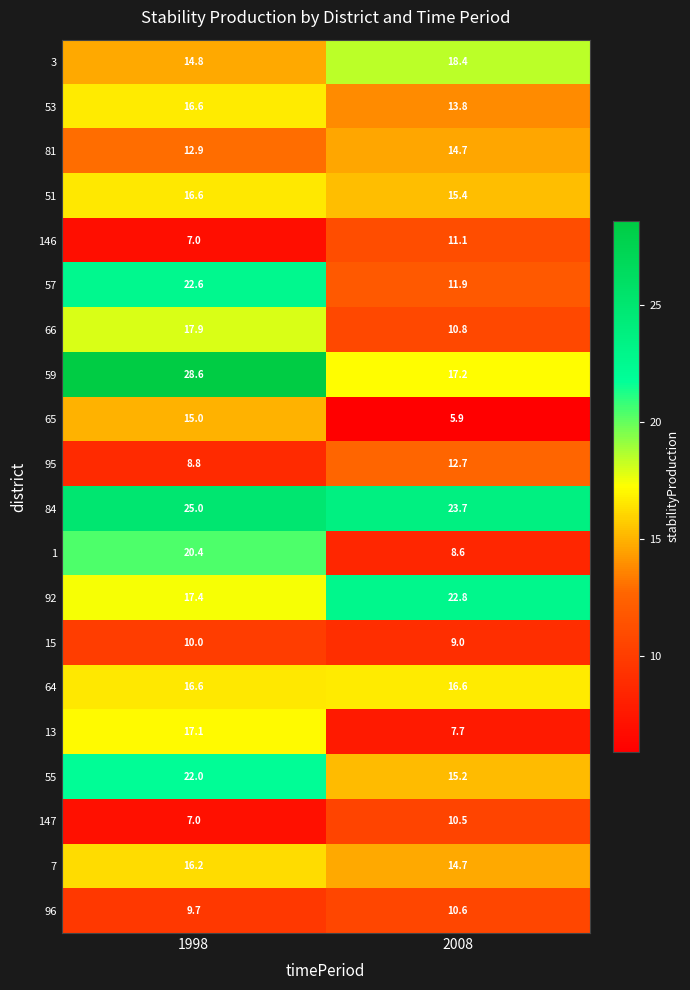

At which category is the sum across all series the highest?

1998